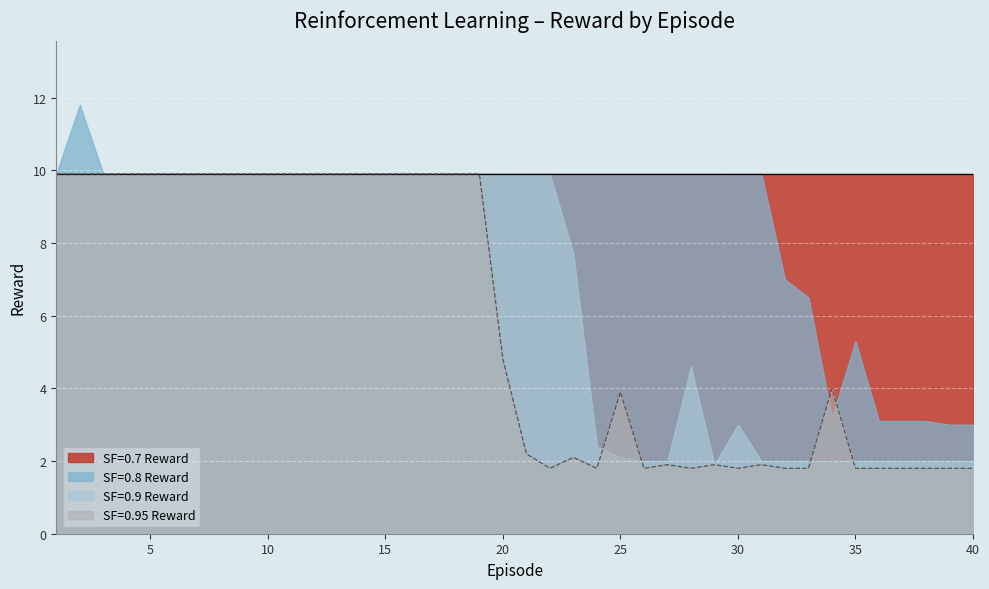

Count the number of data series in this chart.

4